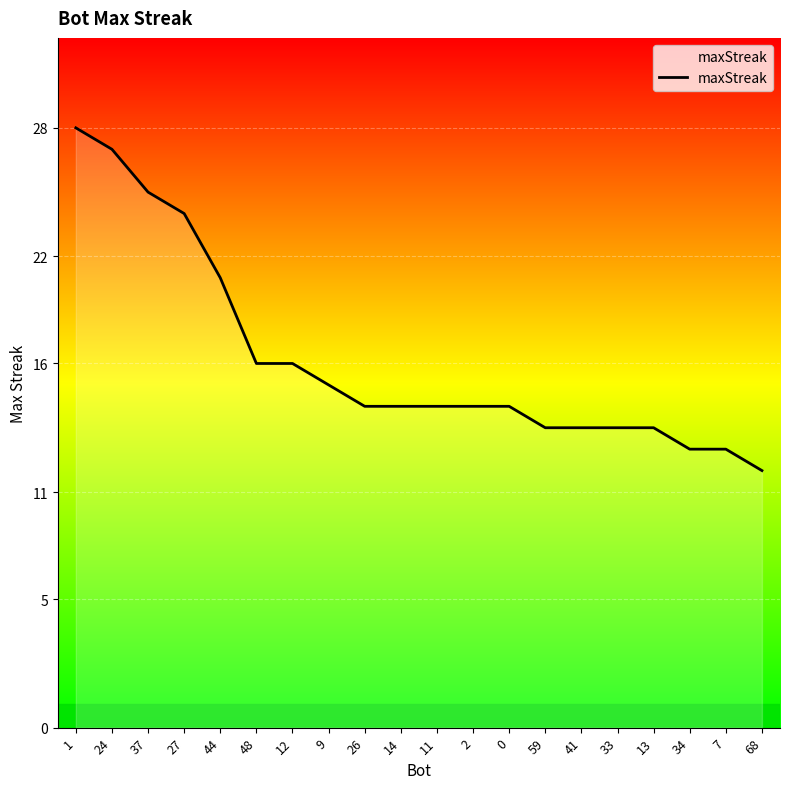

Approximately how many times larger is the value at 34 compared to 48?

0.8